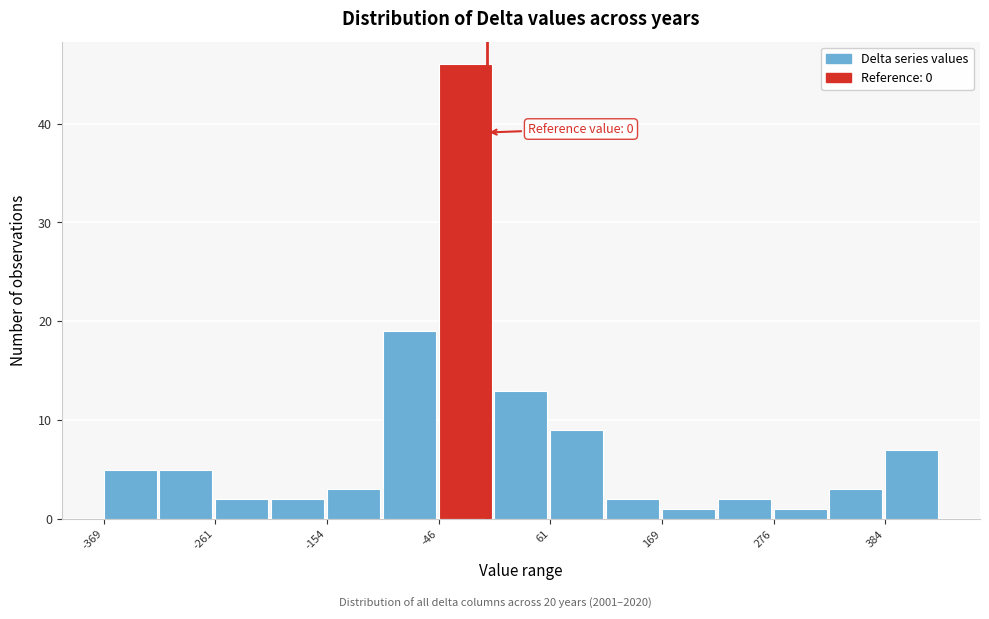

Read against the x-axis, roughly where is the centre of the tallest bar?

-20